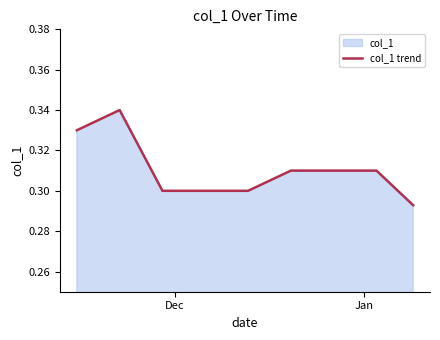

How many data points does each series have?

40